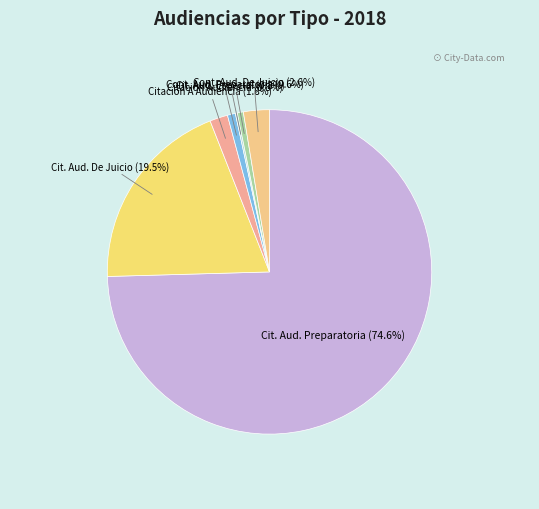

How many segments does this pie chart have?

7